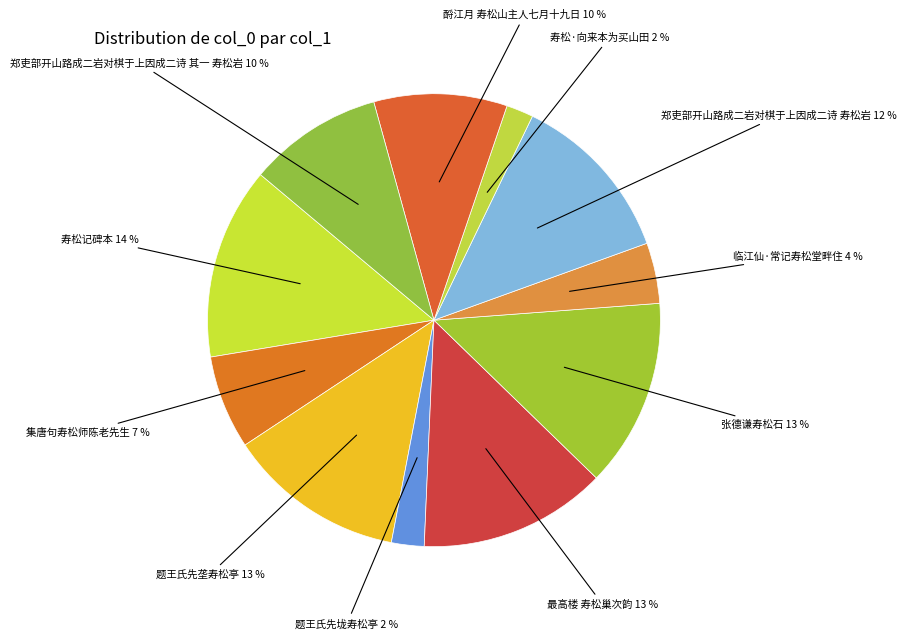

Count the number of slices in the pie.

11